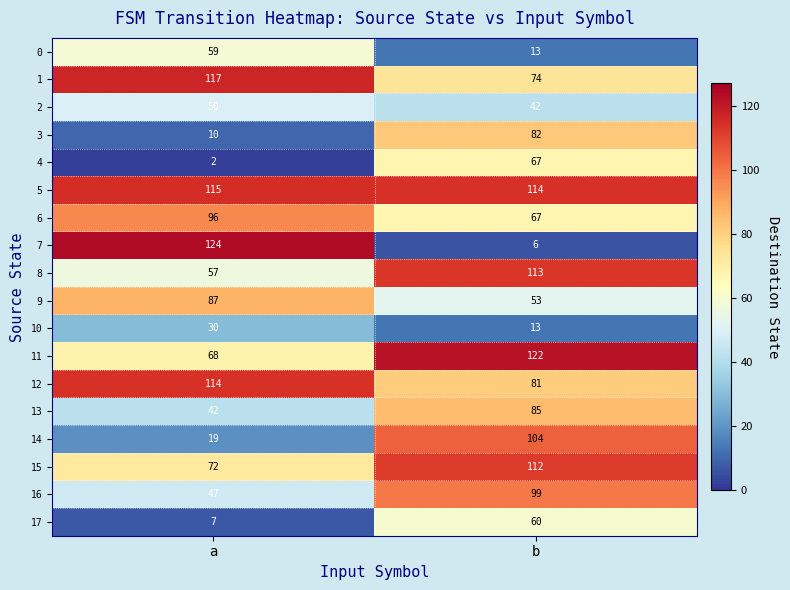

Between a and b, which series saw the biggest shift?

7